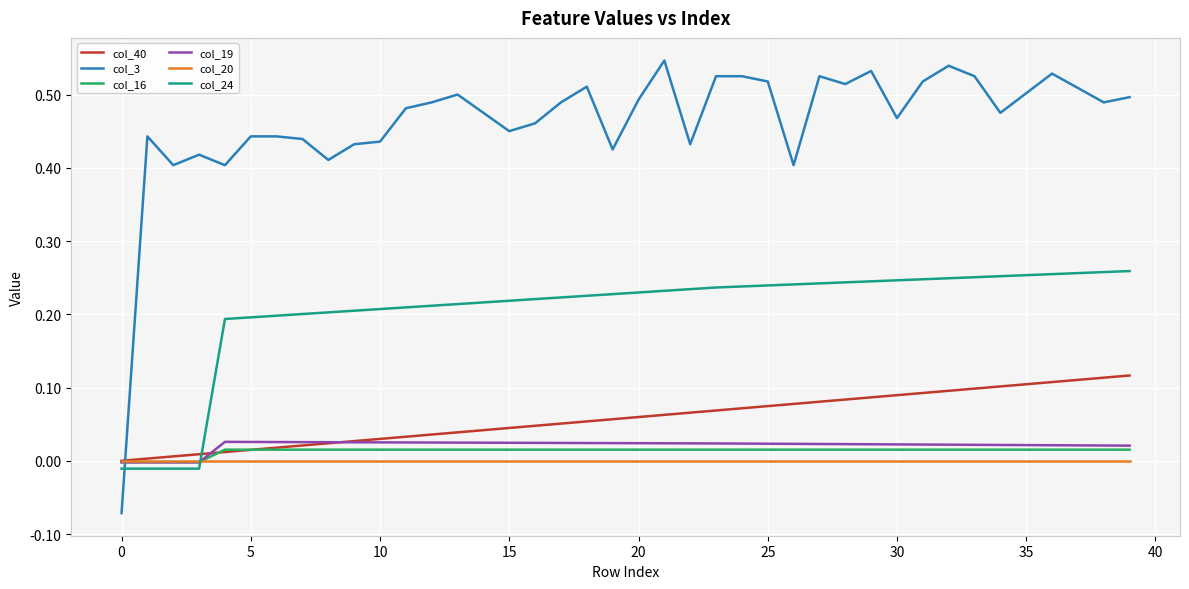

True or false: col_16 and col_3 intersect in this chart.

True